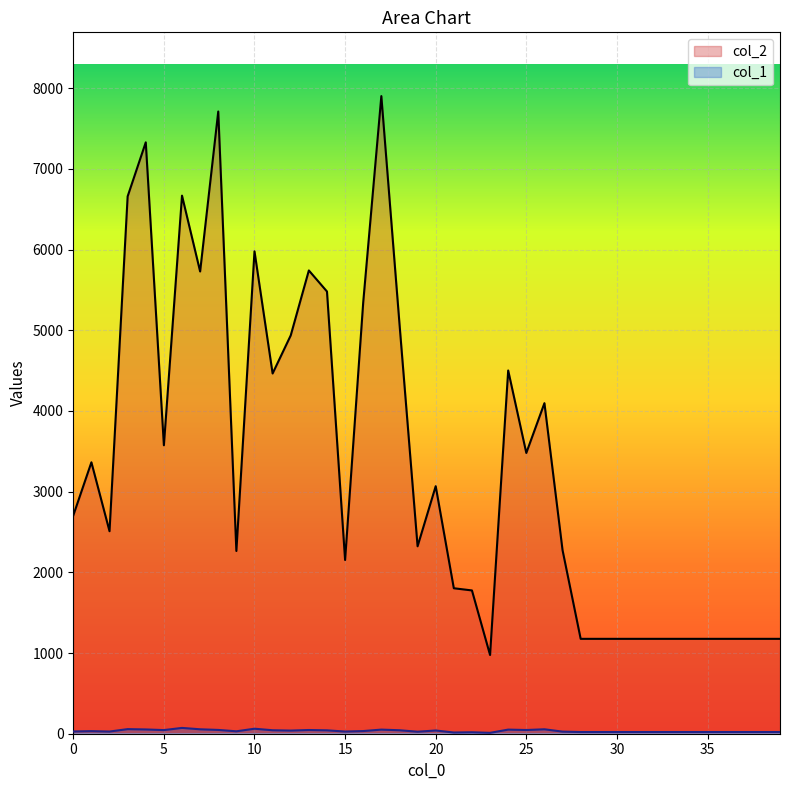

At 5, list the series in order from smallest to largest.

col_1, col_2